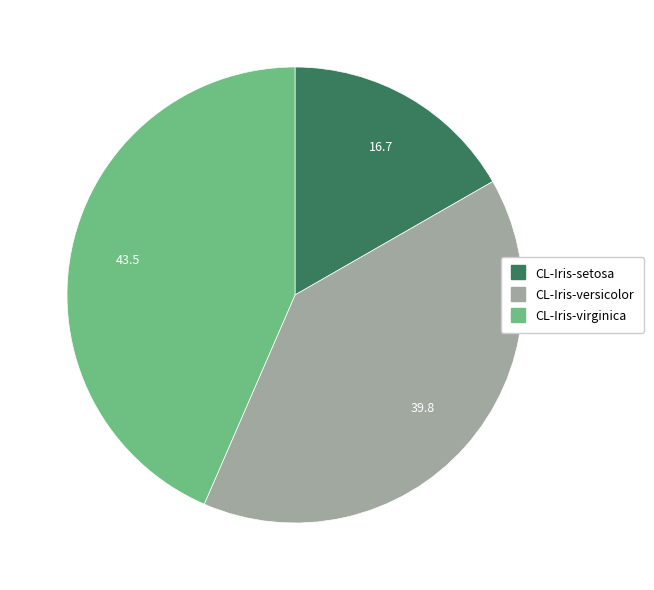

What is the smallest slice in the pie chart?

CL-Iris-setosa